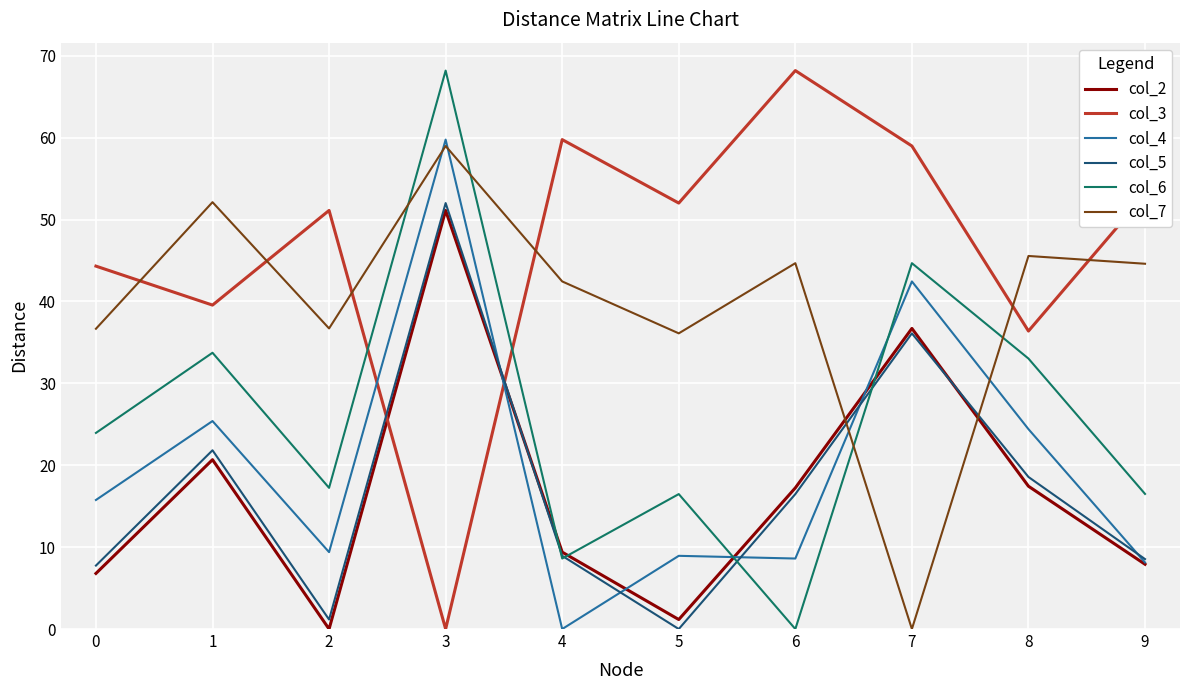

Read the col_6 value at 1.

33.7